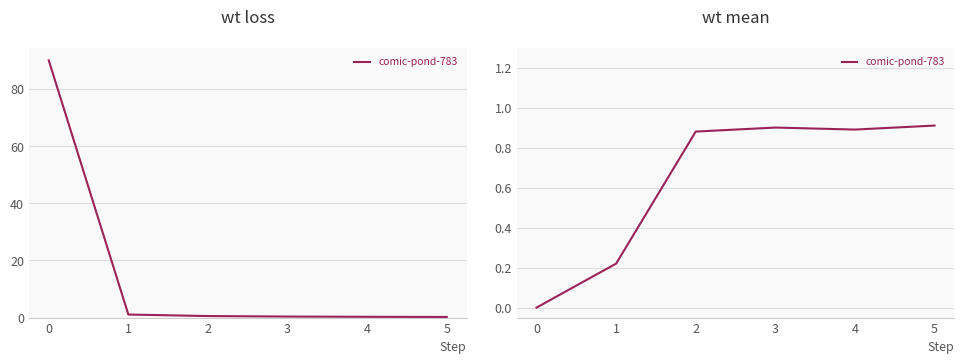

Reading left to right, what are all the values shown in this chart?

0.0	0.2	0.9	0.9	0.9	0.9